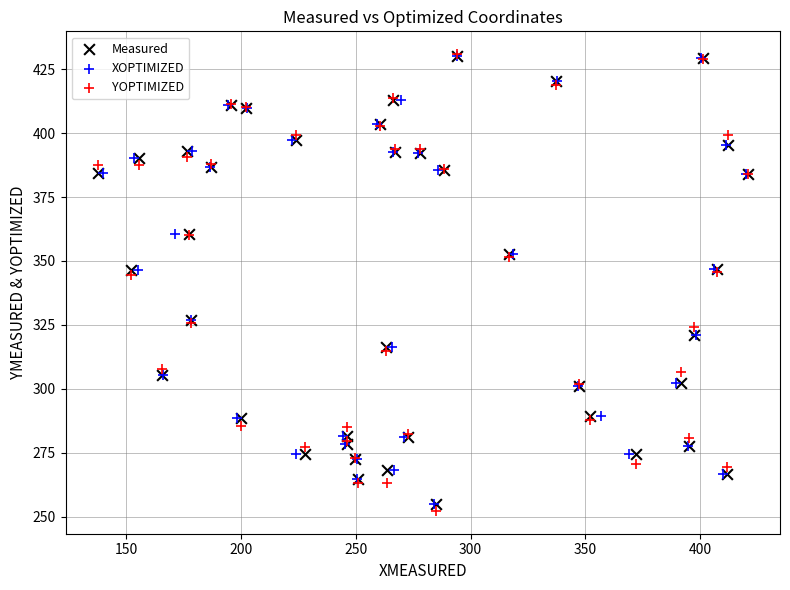

Which series has the widest spread of Y values?

YOPTIMIZED